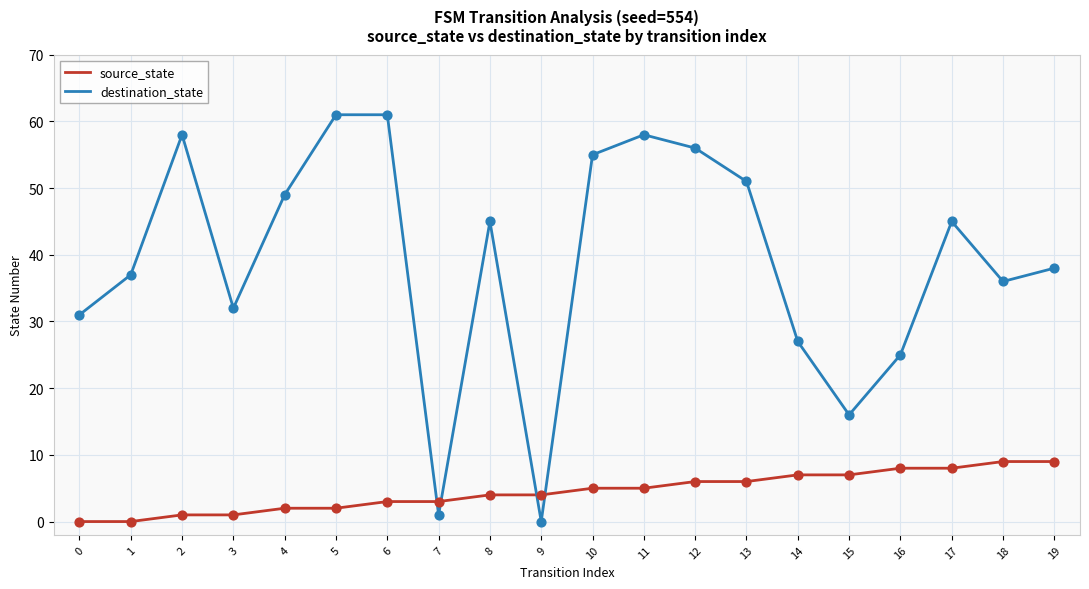

What is the difference between the highest and lowest values at 18?

27